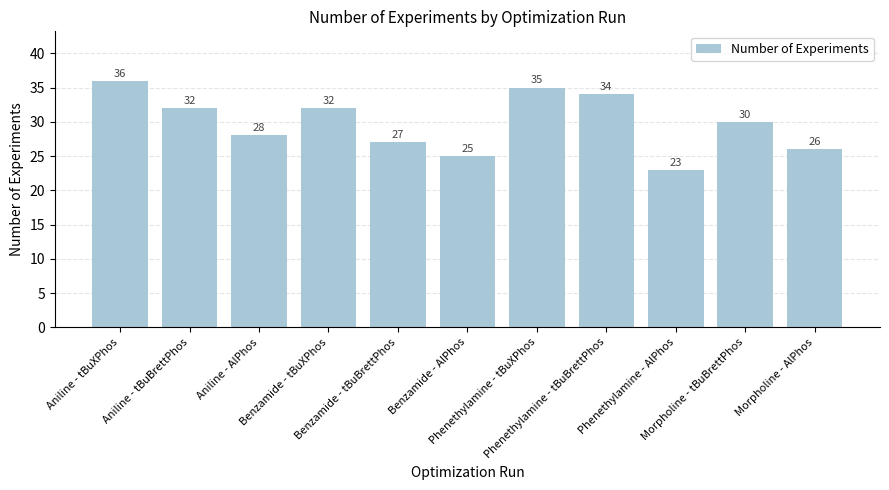

Which has a higher value, Morpholine - AlPhos or Aniline - tBuXPhos?

Aniline - tBuXPhos